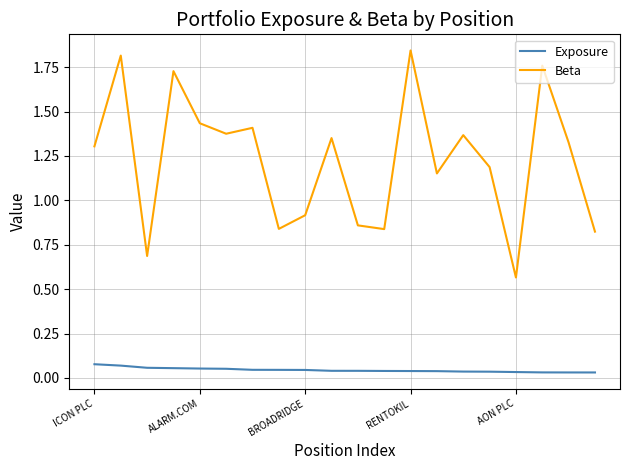

What are all the series names shown in the legend?

Exposure, Beta